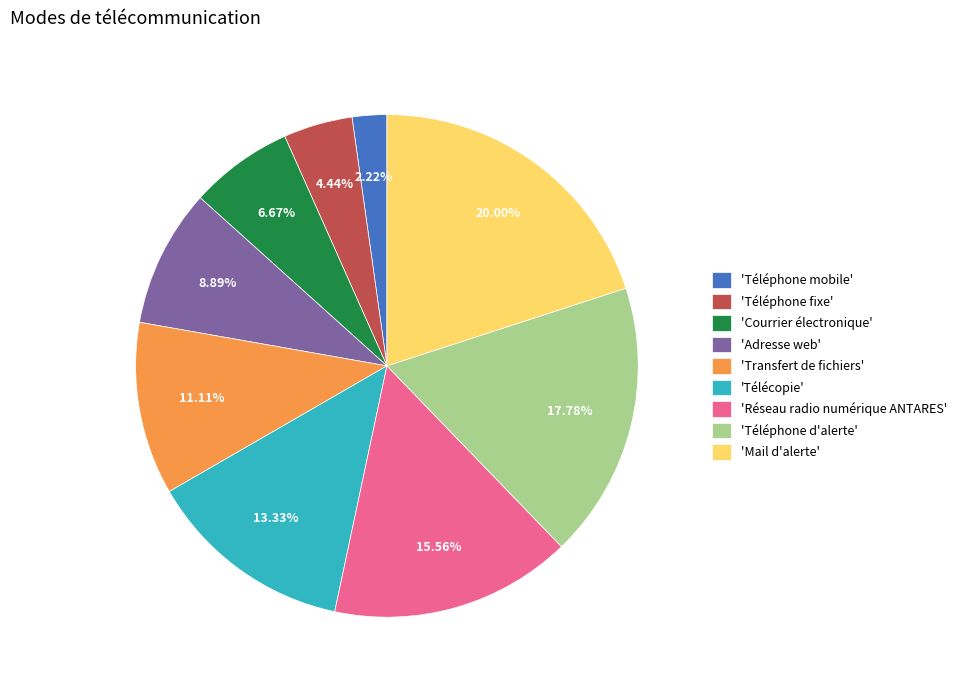

To the nearest percent, what is the average slice percentage?

11%